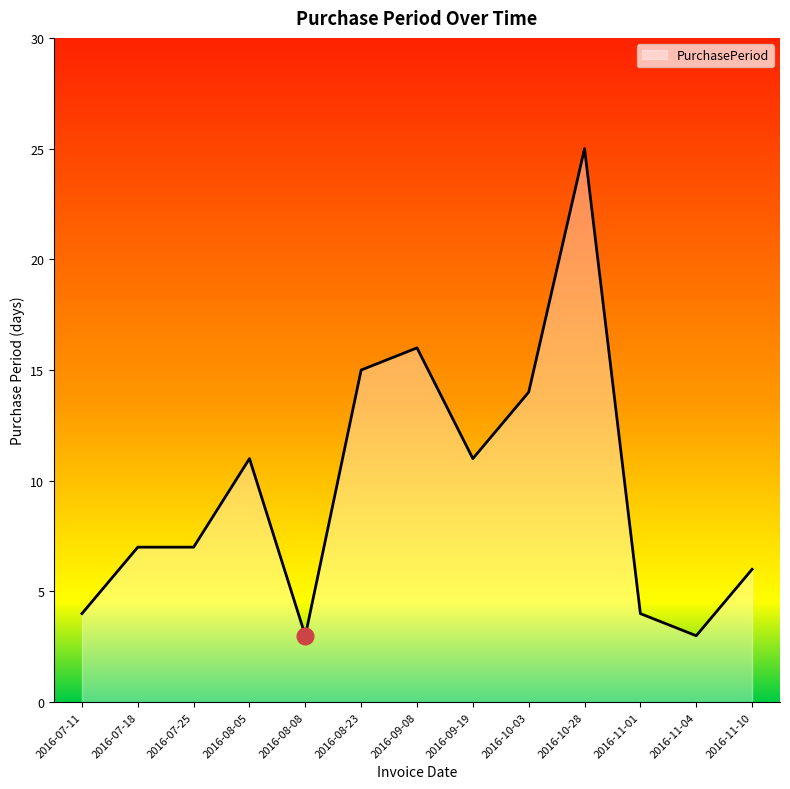

What is the change in value from 2016-08-05 to 2016-11-04?

-8